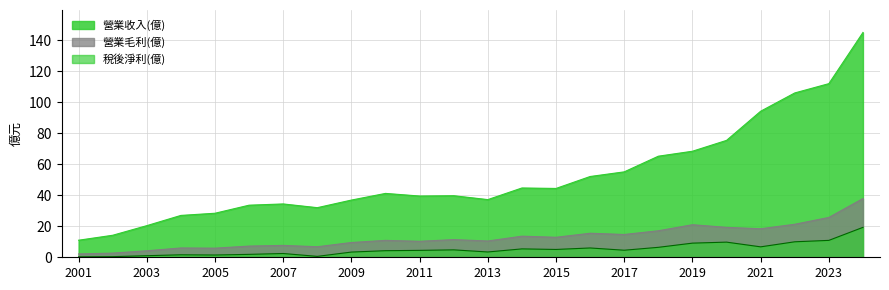

What are all the series names shown in the legend?

營業收入(億), 營業毛利(億), 稅後淨利(億)